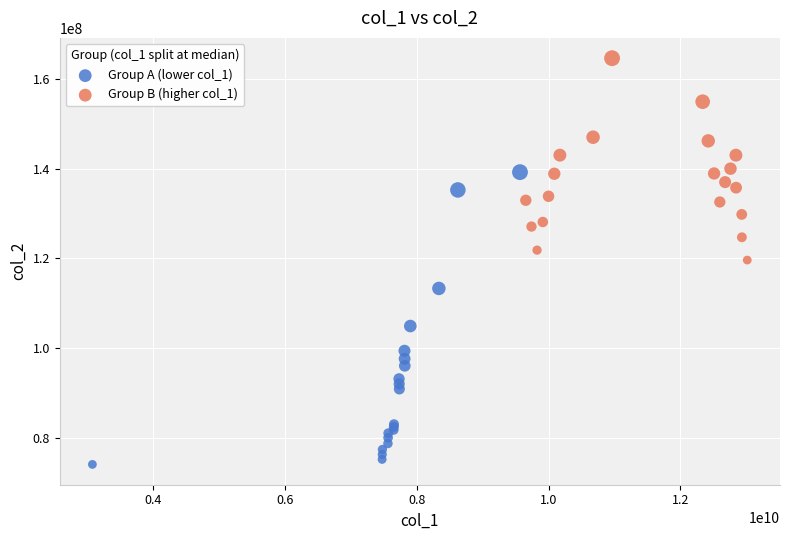

Which series reaches the maximum Y coordinate?

Group B (higher col_1)